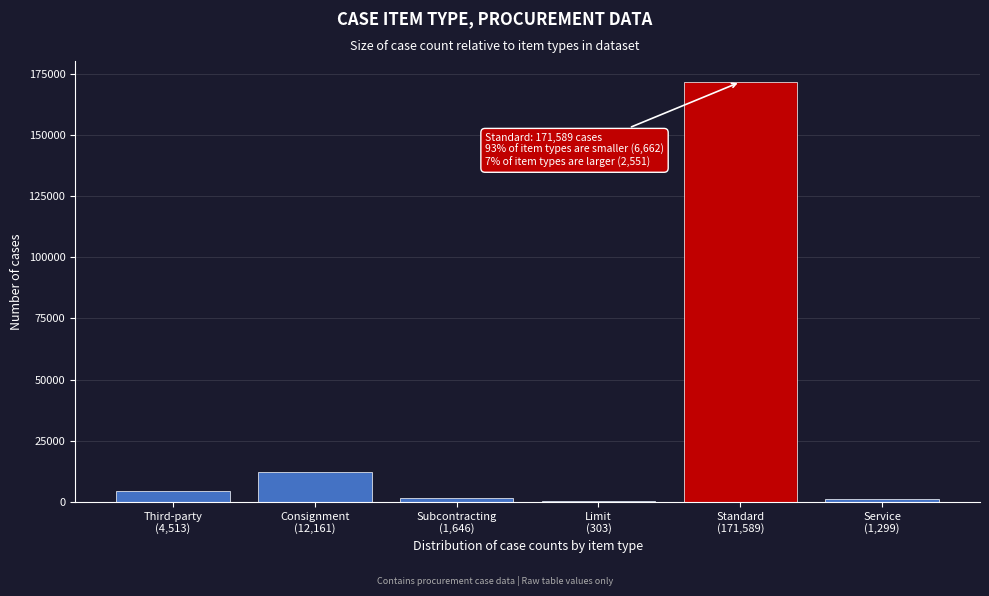

What is the greatest value displayed?

171589